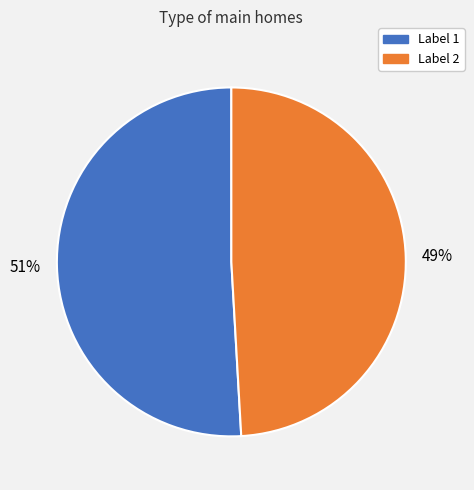

To the nearest percent, what is the difference between the largest and smallest slice percentages?

2%